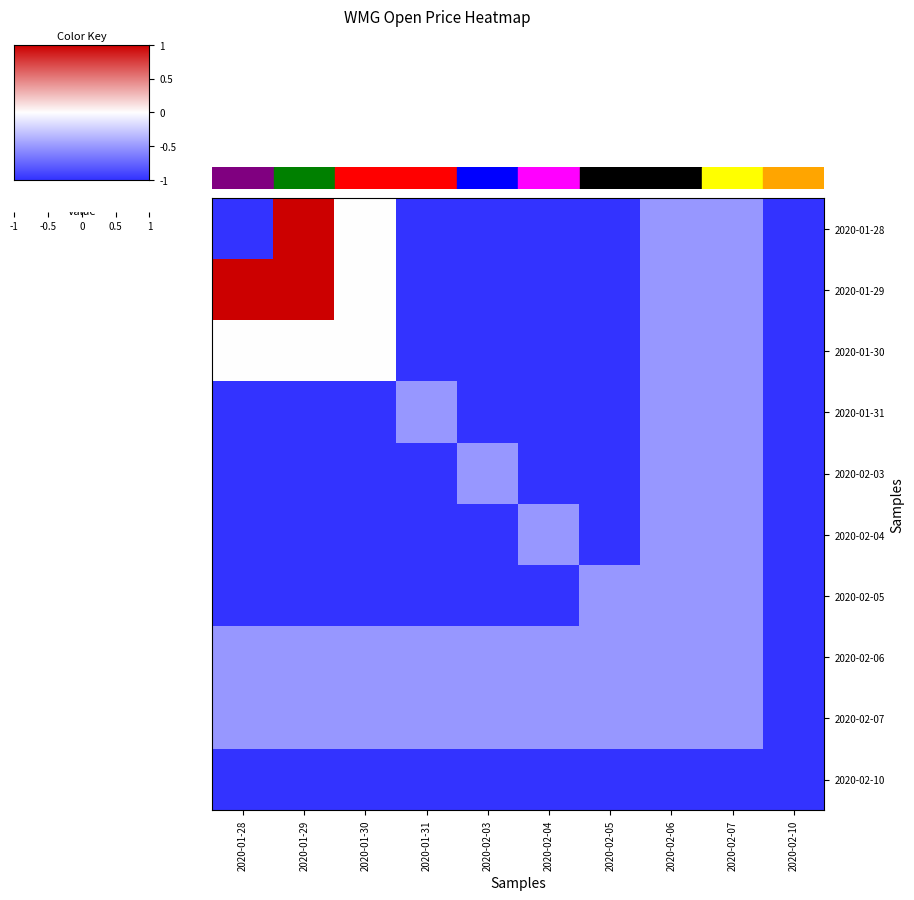

Between 2020-01-28 and 2020-02-10, which is larger?

2020-01-28